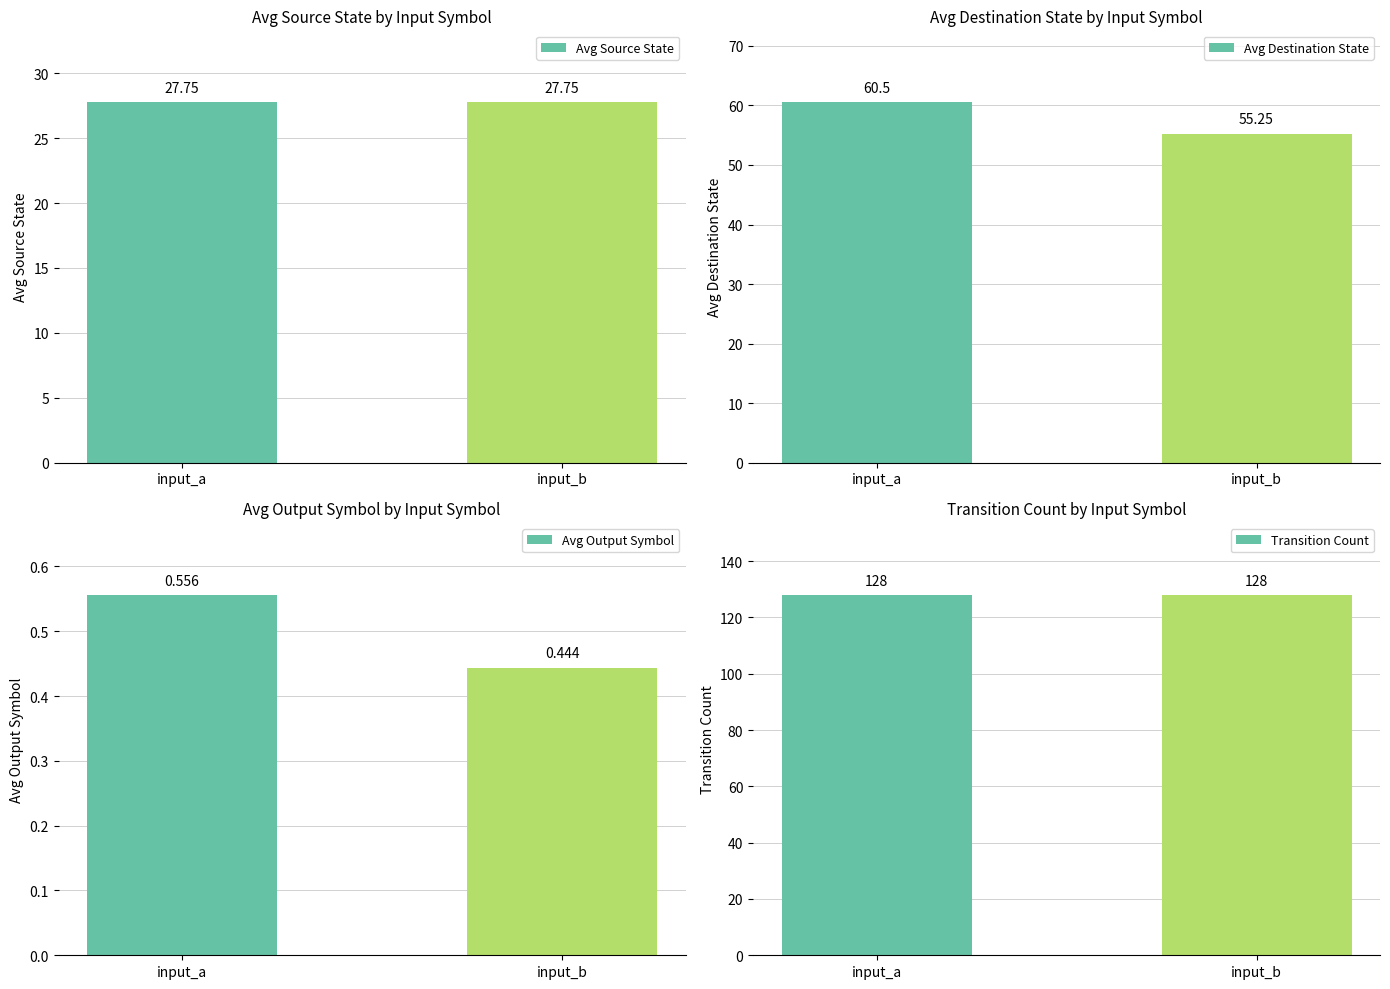

What is the smallest value displayed?

0.4